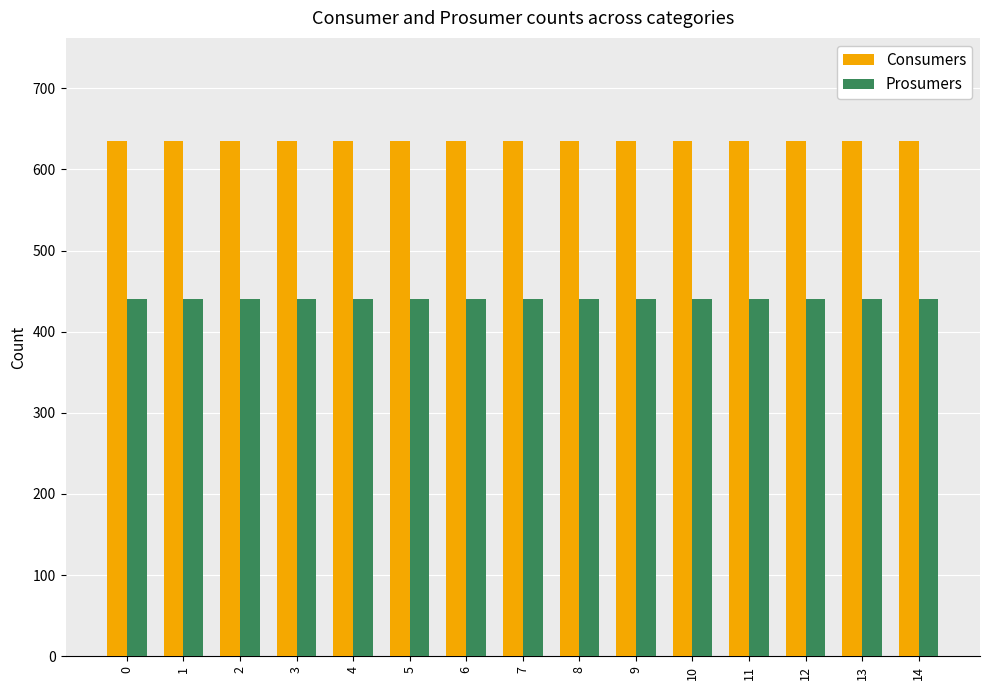

The value of Consumers at 13 is 635. True or false?

True